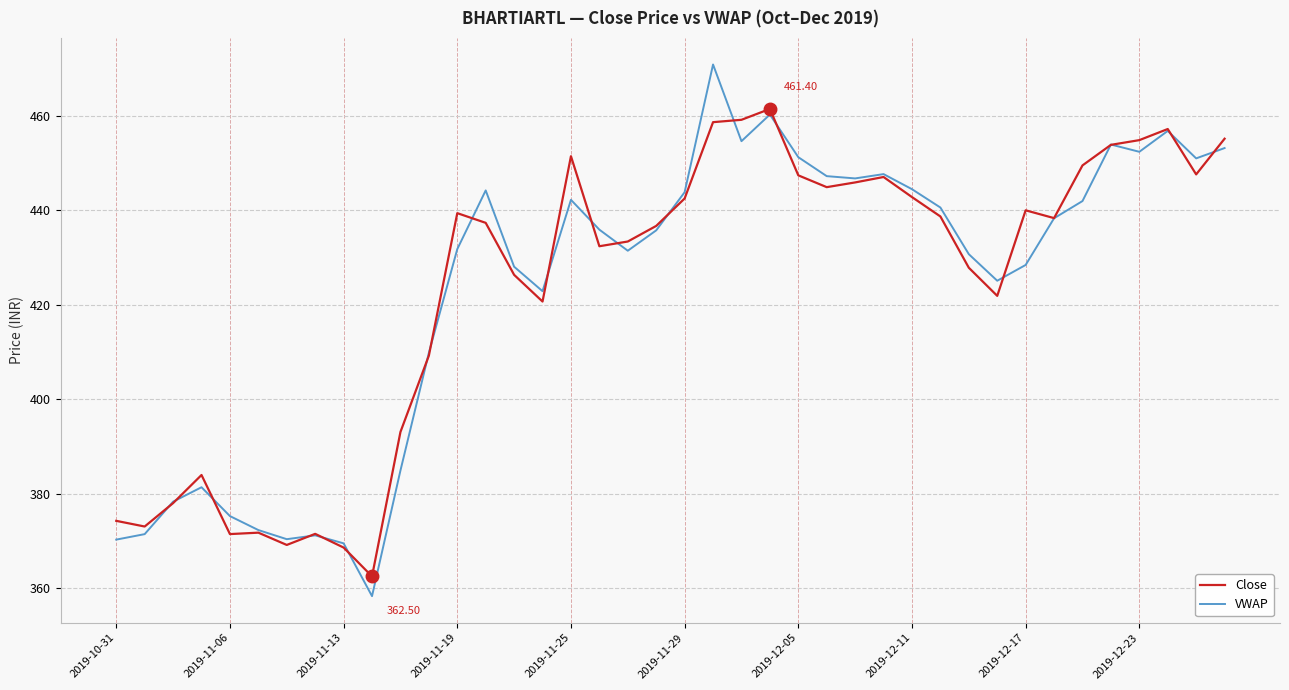

Which series has the widest spread of values?

VWAP